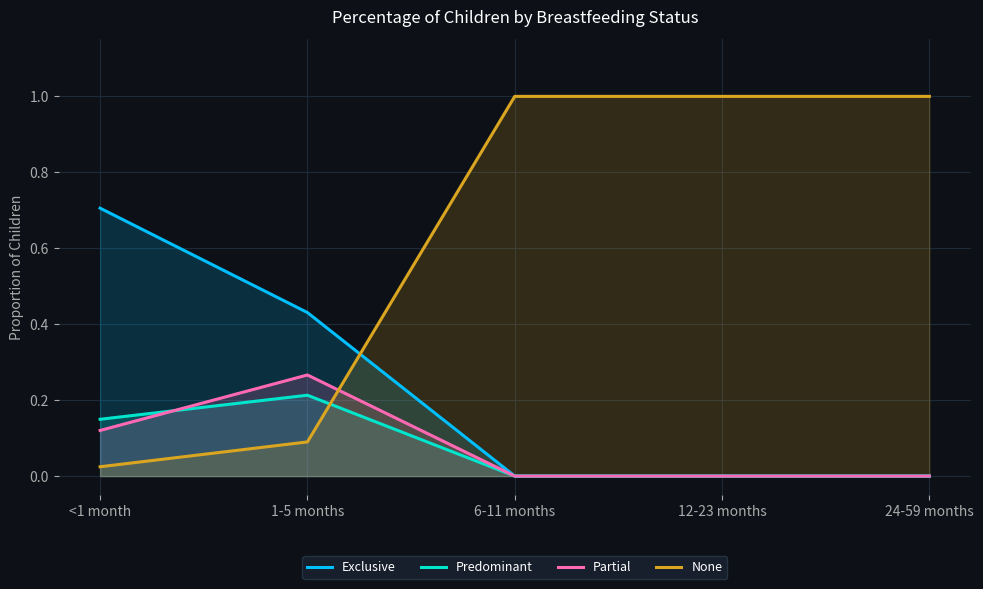

What is the label of the 2nd point from the right?

12-23 months